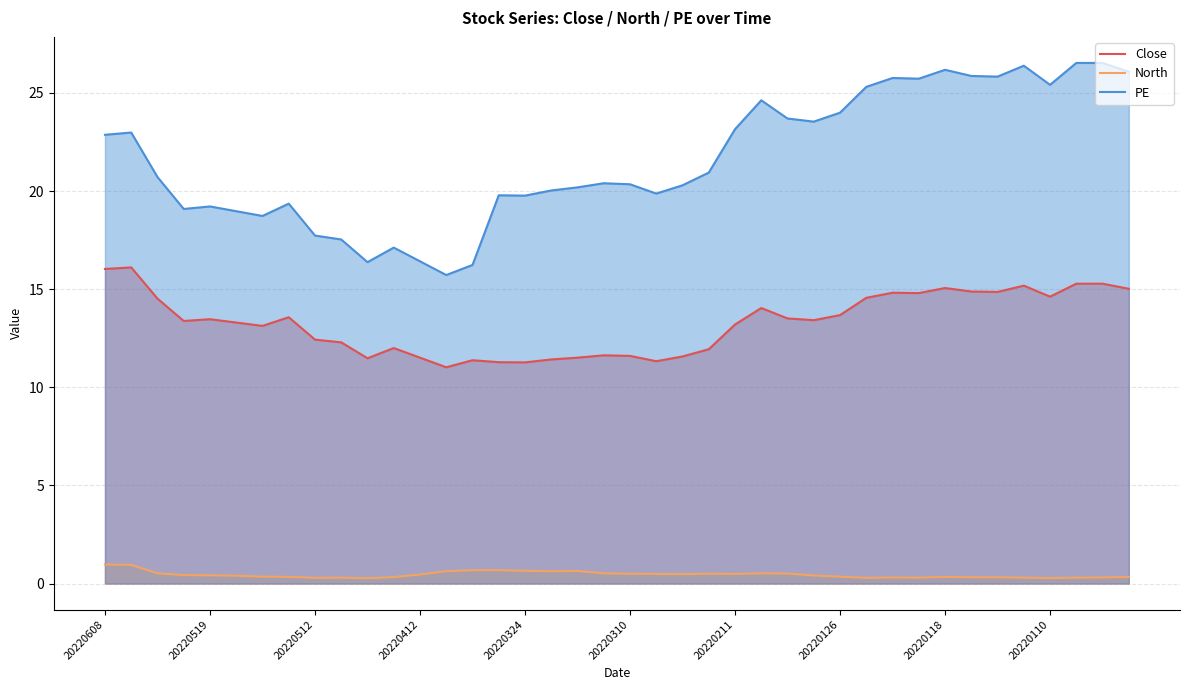

True or false: Close and North cross at least once.

False